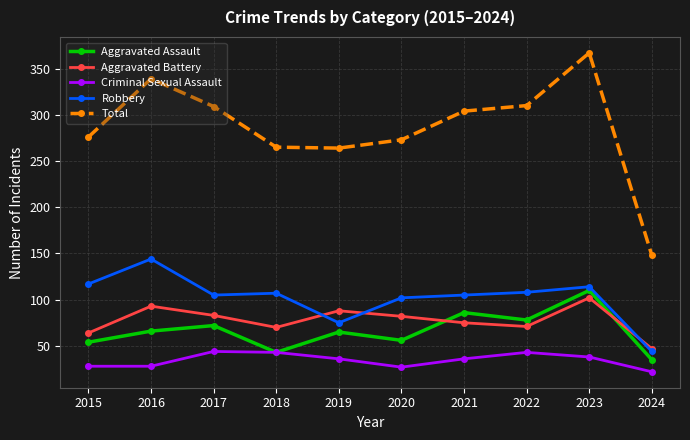

How many categories are shown in the chart?

10